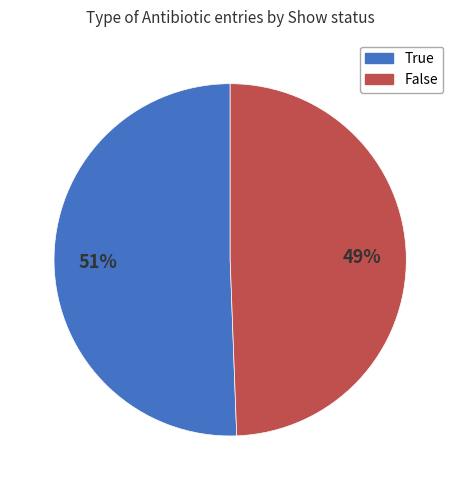

To the nearest percent, what is the average slice percentage?

50%